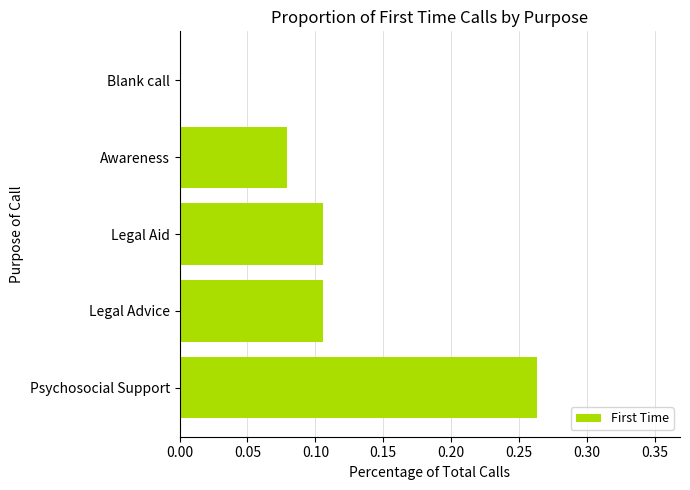

The chart shows a value of 0.1 at Blank call. True or false?

False